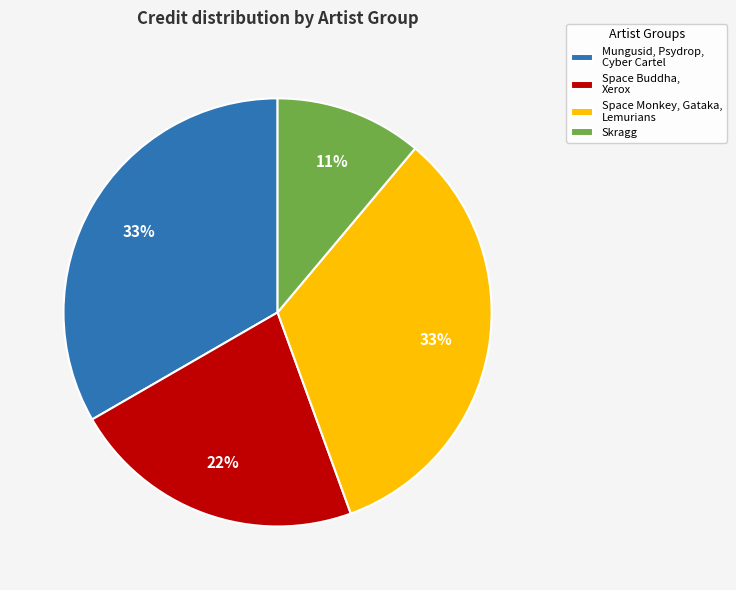

What is the smallest slice in the pie chart?

Skragg